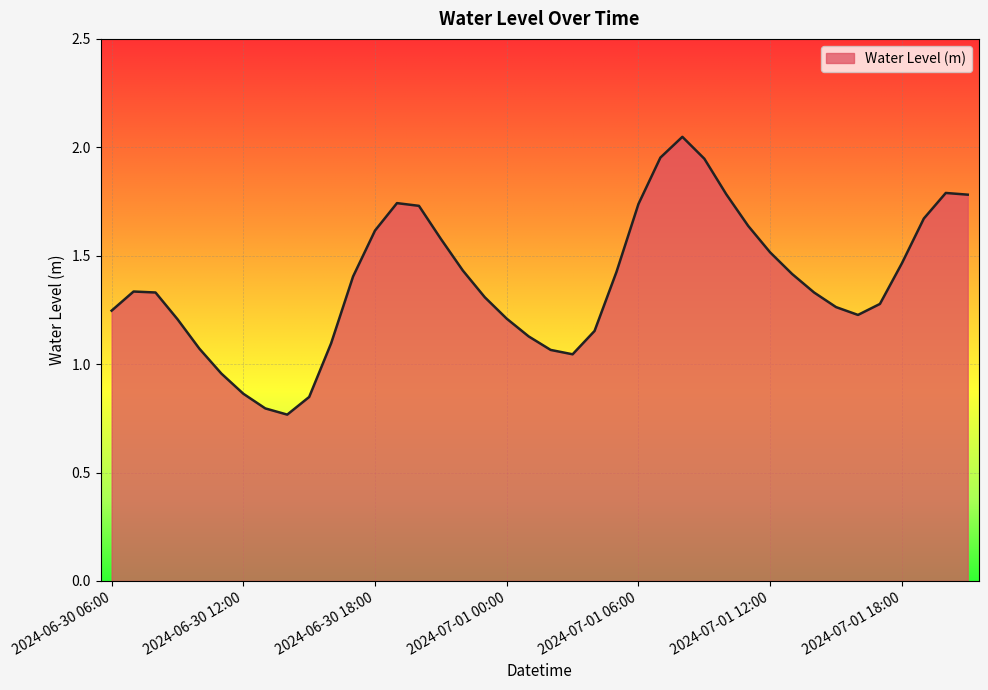

How many lines are shown in the chart?

1